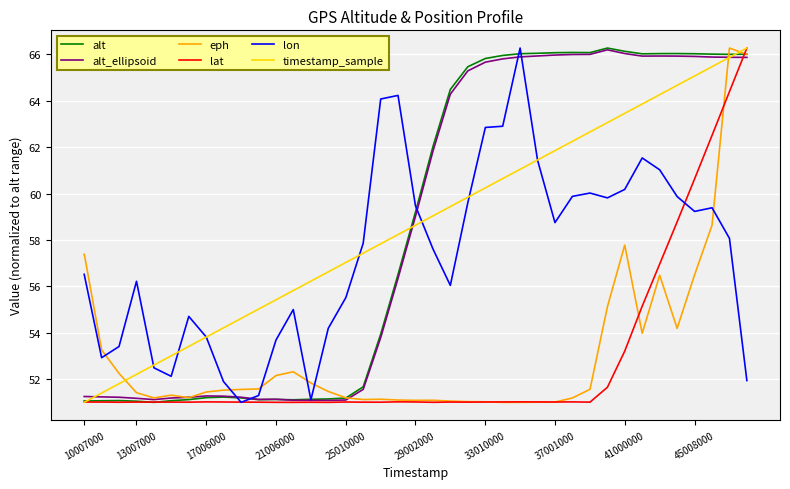

What is the smallest value displayed?

51.0